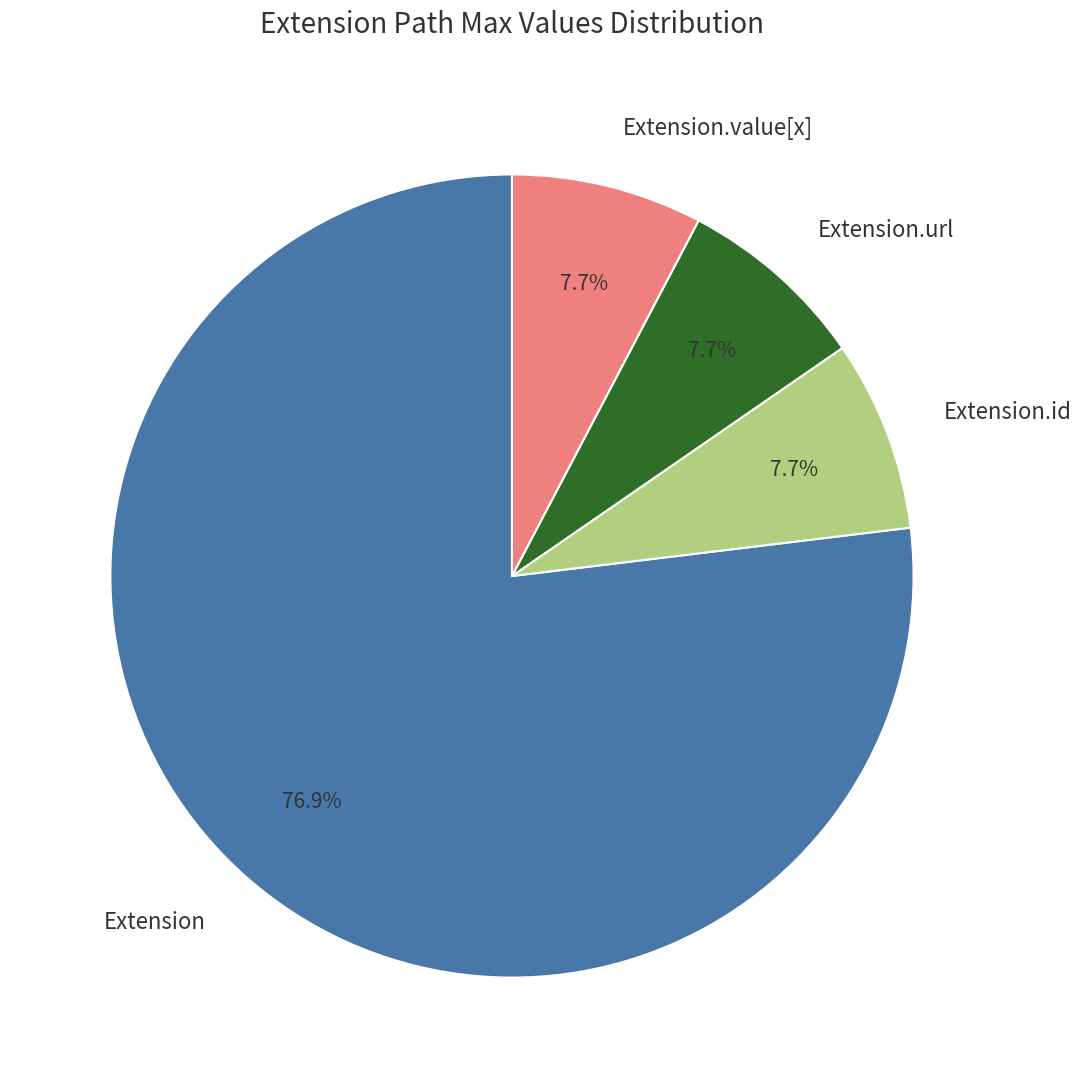

Combined, what portion of the pie is Extension and Extension.url?

84.6%